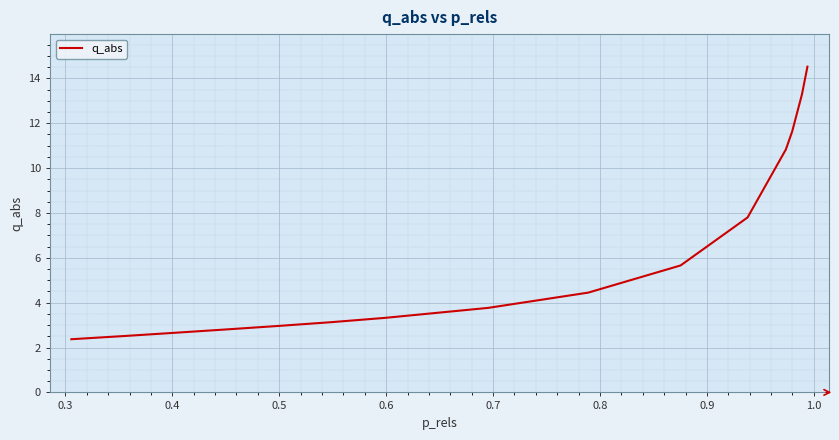

What is the greatest value displayed?

14.5